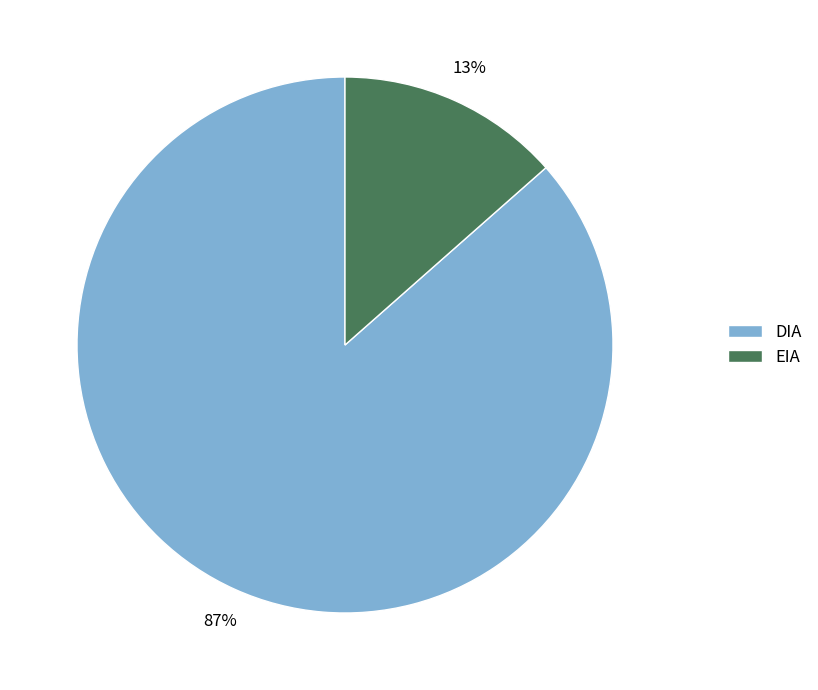

Is the sum of EIA and DIA greater than half?

Yes